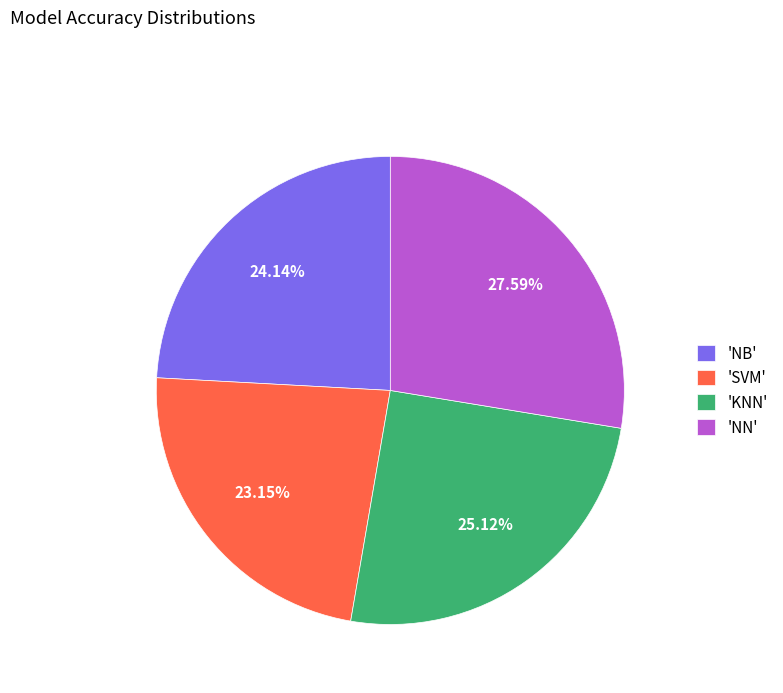

Is there a majority slice in this chart?

No